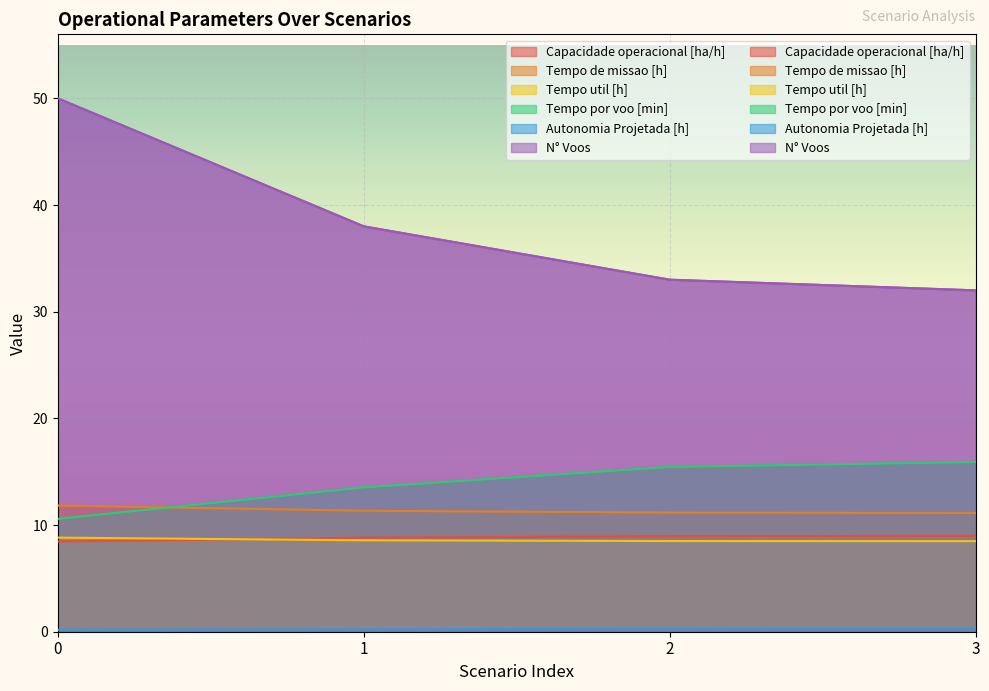

What is the average value of the Capacidade operacional [ha/h] series?

8.8